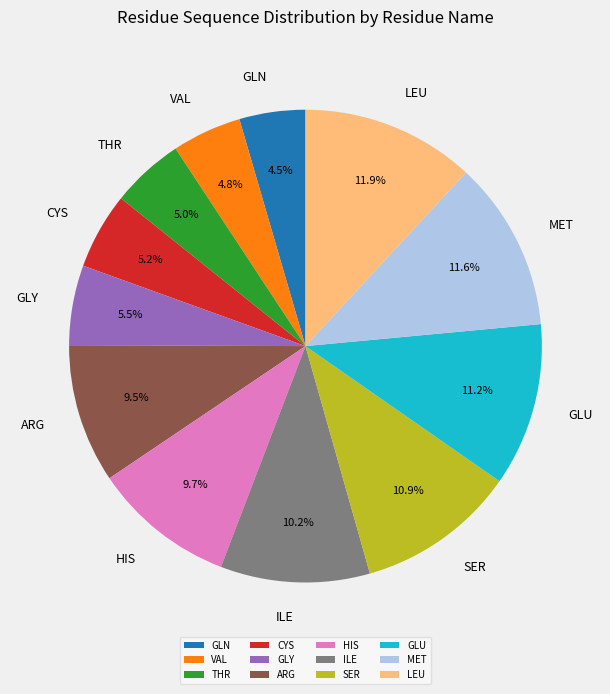

How much of the chart is everything except CYS?

94.8%